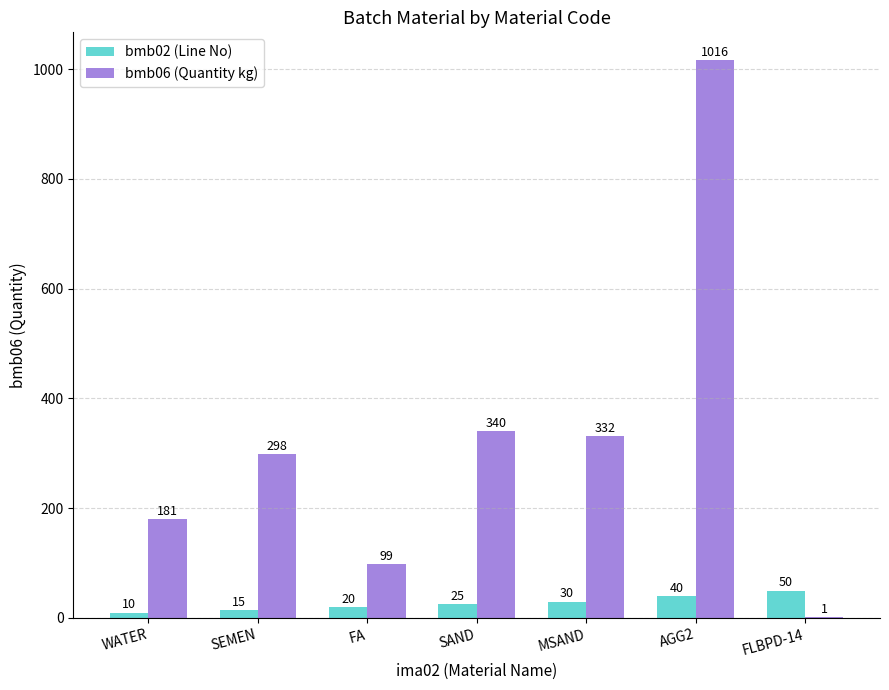

What is the maximum value shown in the chart?

1016.0